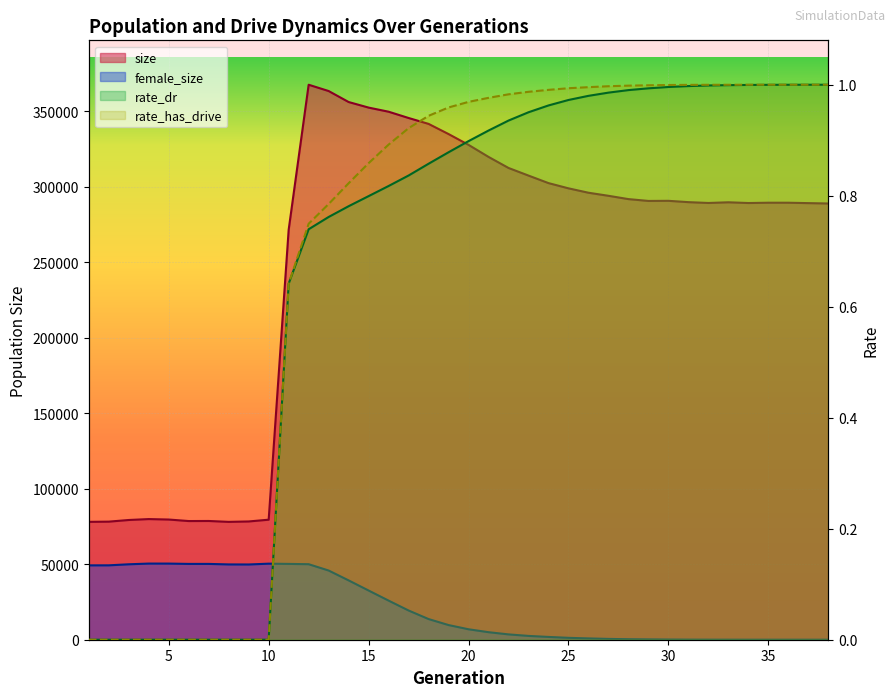

List the series in order of their peak value, highest first.

size, female_size, rate_has_drive, rate_dr